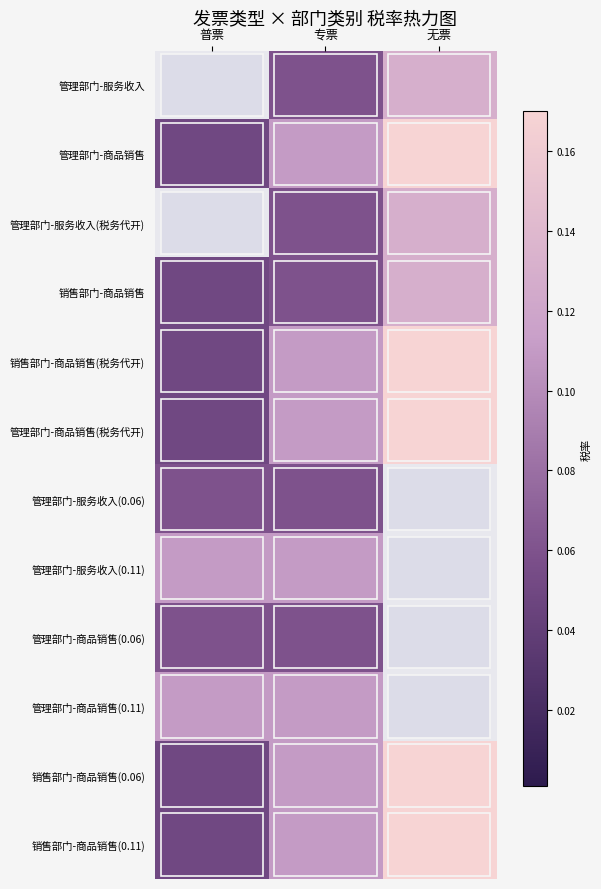

Rank the series by their maximum value, from lowest to highest.

管理部门-服务收入(0.06), 管理部门-商品销售(0.06), 管理部门-服务收入(0.11), 管理部门-商品销售(0.11), 管理部门-服务收入, 管理部门-服务收入(税务代开), 销售部门-商品销售, 管理部门-商品销售, 销售部门-商品销售(税务代开), 管理部门-商品销售(税务代开), 销售部门-商品销售(0.06), 销售部门-商品销售(0.11)